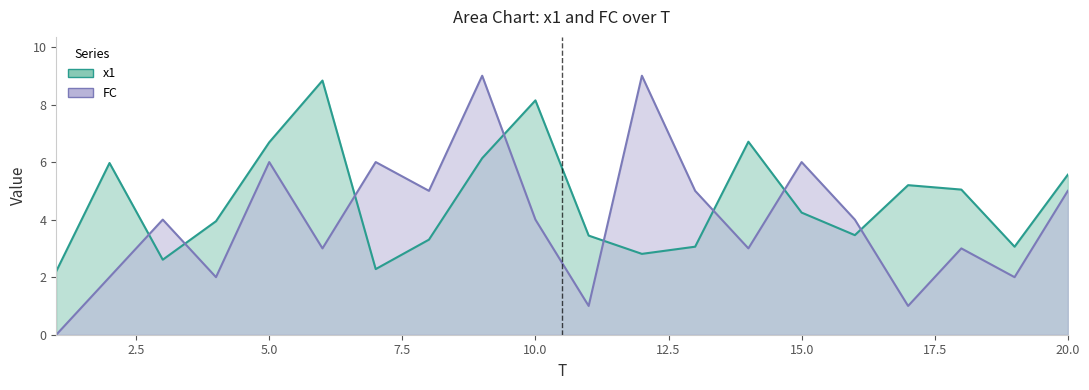

At 8, list the series in order from smallest to largest.

x1, FC